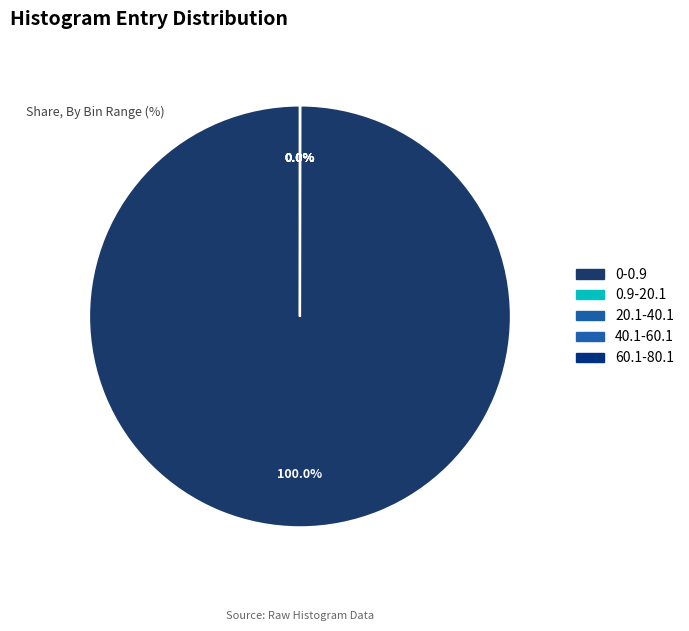

Rank the categories by value from highest to lowest.

0-0.9, 0.9-20.1, 20.1-40.1, 40.1-60.1, 60.1-80.1